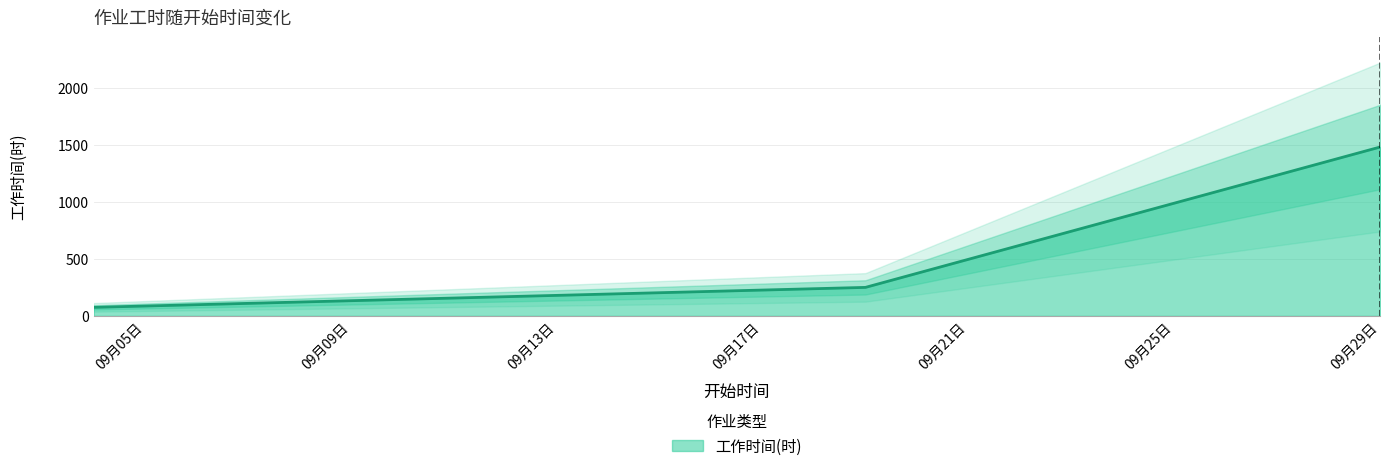

What is the minimum value for 工作时间(时)?

75